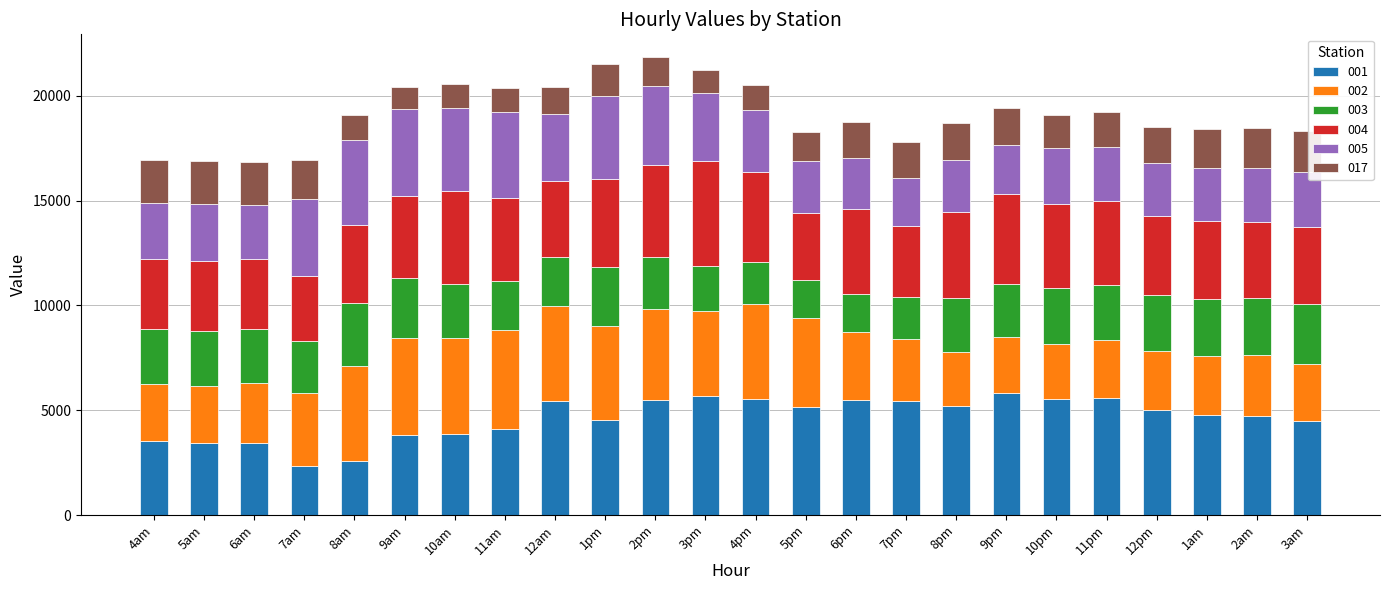

What is the total value across all series at 5am?

16885.1